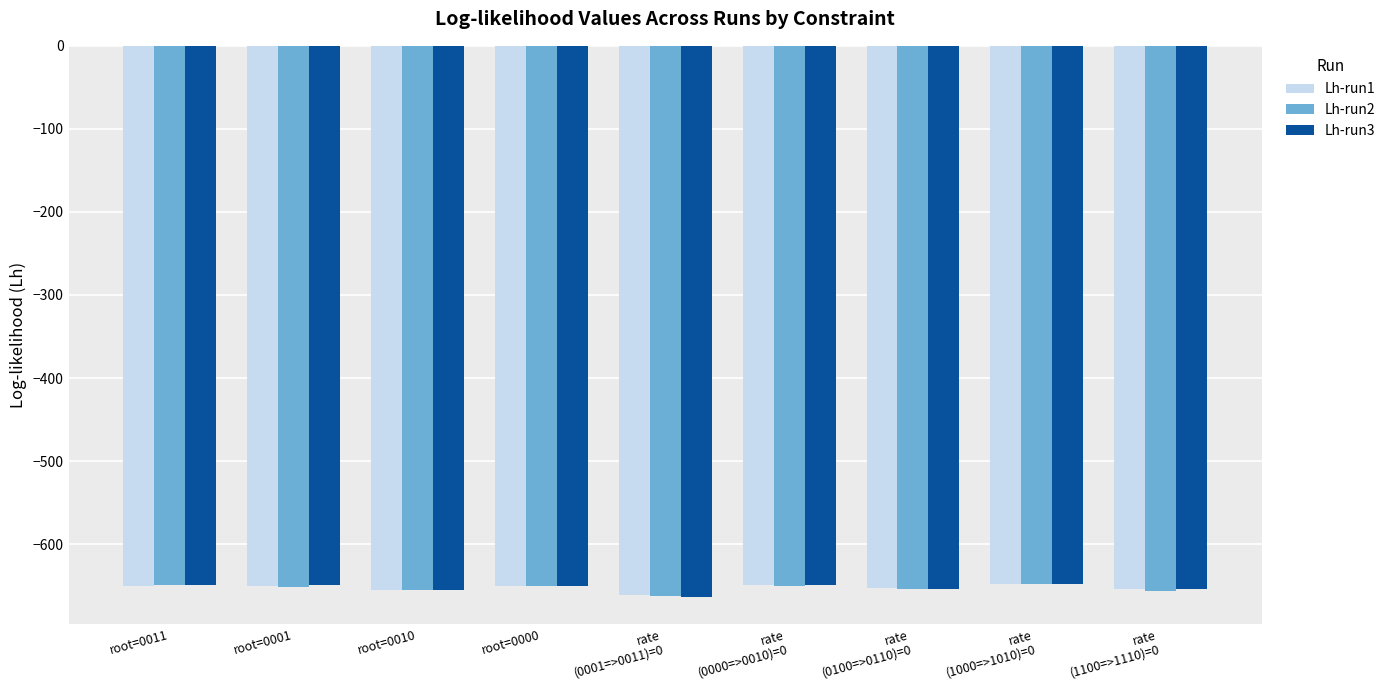

How many data points in Lh-run3 are above -650?

4